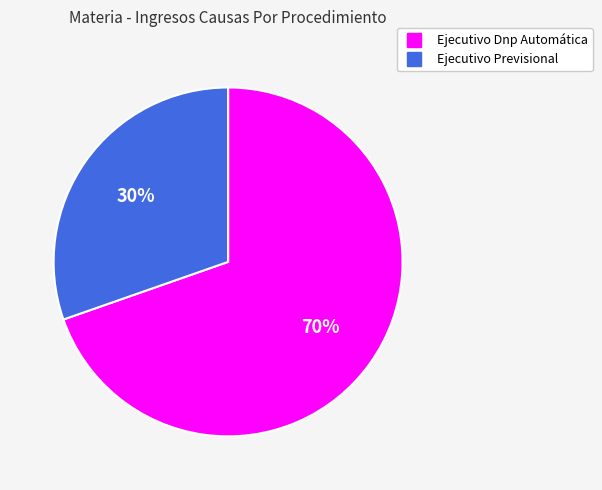

To the nearest percent, what is the average slice percentage?

50%